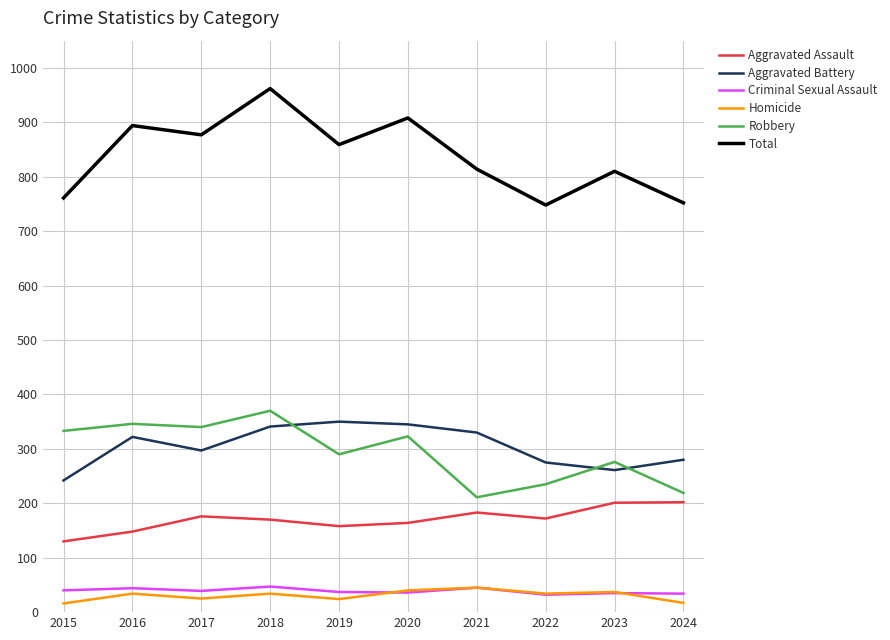

At how many categories does at least one series exceed 457?

10